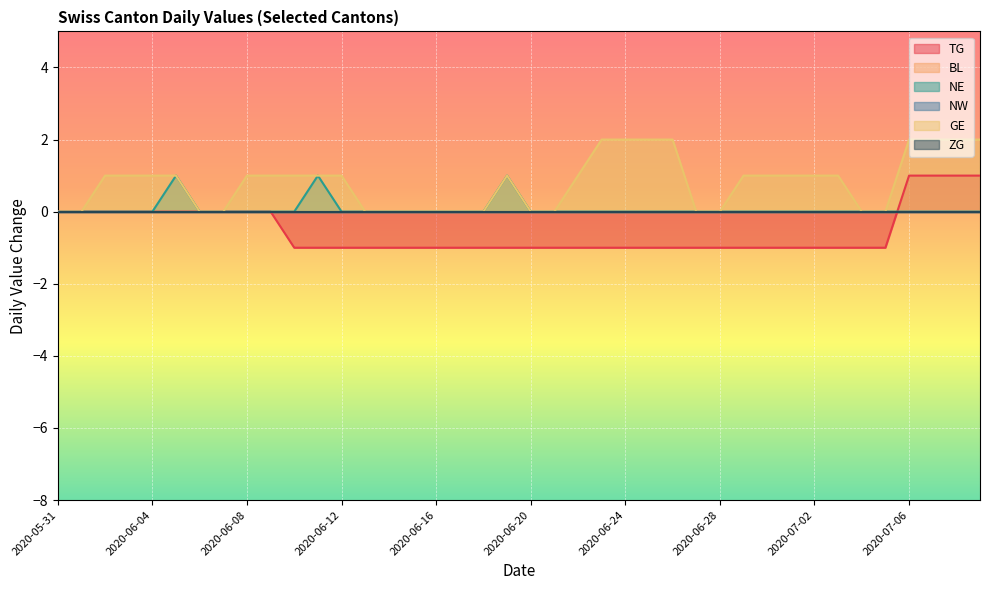

Reading left to right, list all the values displayed in this chart.

TG: 2020-05-31=0	2020-06-01=0	2020-06-02=0	2020-06-03=0	2020-06-04=0	2020-06-05=0	2020-06-06=0	2020-06-07=0	2020-06-08=0	2020-06-09=0	2020-06-10=-1	2020-06-11=-1	2020-06-12=-1	2020-06-13=-1	2020-06-14=-1	2020-06-15=-1	2020-06-16=-1	2020-06-17=-1	2020-06-18=-1	2020-06-19=-1	2020-06-20=-1	2020-06-21=-1	2020-06-22=-1	2020-06-23=-1	2020-06-24=-1	2020-06-25=-1	2020-06-26=-1	2020-06-27=-1	2020-06-28=-1	2020-06-29=-1	2020-06-30=-1	2020-07-01=-1	2020-07-02=-1	2020-07-03=-1	2020-07-04=-1	2020-07-05=-1	2020-07-06=1	2020-07-07=1	2020-07-08=1	2020-07-09=1
NE: 2020-05-31=0	2020-06-01=0	2020-06-02=0	2020-06-03=0	2020-06-04=0	2020-06-05=1	2020-06-06=0	2020-06-07=0	2020-06-08=0	2020-06-09=0	2020-06-10=0	2020-06-11=1	2020-06-12=0	2020-06-13=0	2020-06-14=0	2020-06-15=0	2020-06-16=0	2020-06-17=0	2020-06-18=0	2020-06-19=1	2020-06-20=0	2020-06-21=0	2020-06-22=0	2020-06-23=0	2020-06-24=0	2020-06-25=0	2020-06-26=0	2020-06-27=0	2020-06-28=0	2020-06-29=0	2020-06-30=0	2020-07-01=0	2020-07-02=0	2020-07-03=0	2020-07-04=0	2020-07-05=0	2020-07-06=0	2020-07-07=0	2020-07-08=0	2020-07-09=0
GE: 2020-05-31=0	2020-06-01=0	2020-06-02=1	2020-06-03=1	2020-06-04=1	2020-06-05=1	2020-06-06=0	2020-06-07=0	2020-06-08=1	2020-06-09=1	2020-06-10=1	2020-06-11=1	2020-06-12=1	2020-06-13=0	2020-06-14=0	2020-06-15=0	2020-06-16=0	2020-06-17=0	2020-06-18=0	2020-06-19=1	2020-06-20=0	2020-06-21=0	2020-06-22=1	2020-06-23=2	2020-06-24=2	2020-06-25=2	2020-06-26=2	2020-06-27=0	2020-06-28=0	2020-06-29=1	2020-06-30=1	2020-07-01=1	2020-07-02=1	2020-07-03=1	2020-07-04=0	2020-07-05=0	2020-07-06=2	2020-07-07=2	2020-07-08=2	2020-07-09=2